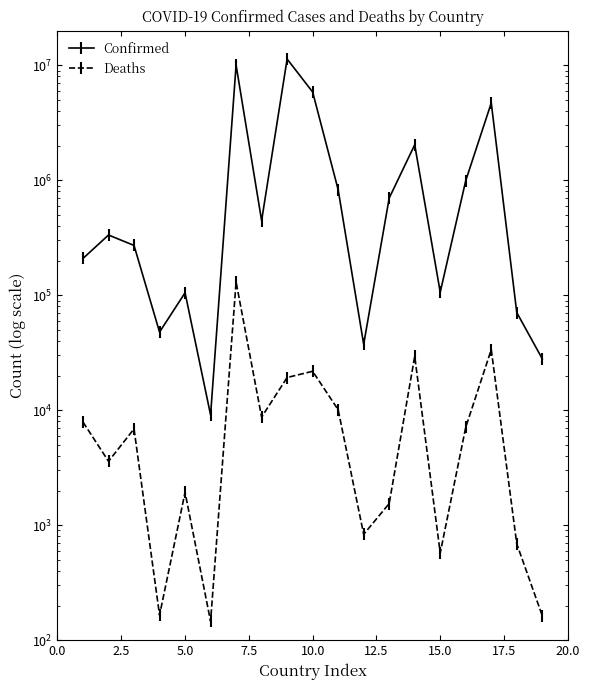

Is this an area chart (filled region under the line)?

No